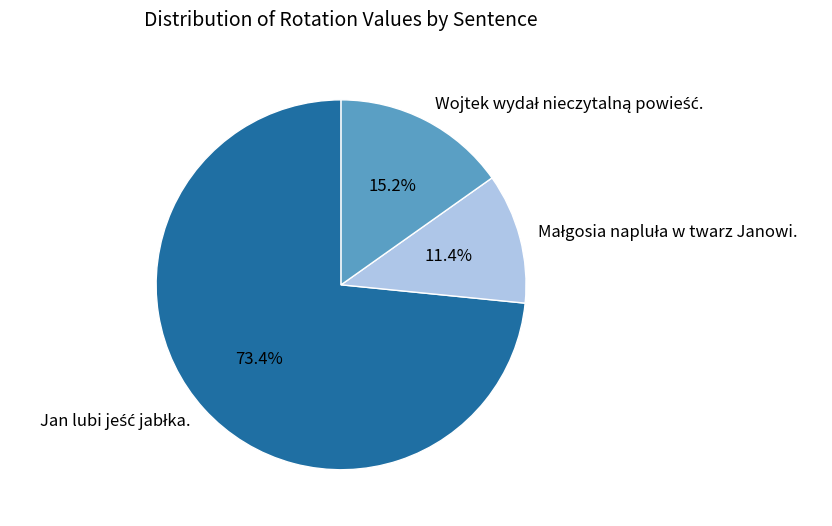

Count the number of slices in the pie.

3